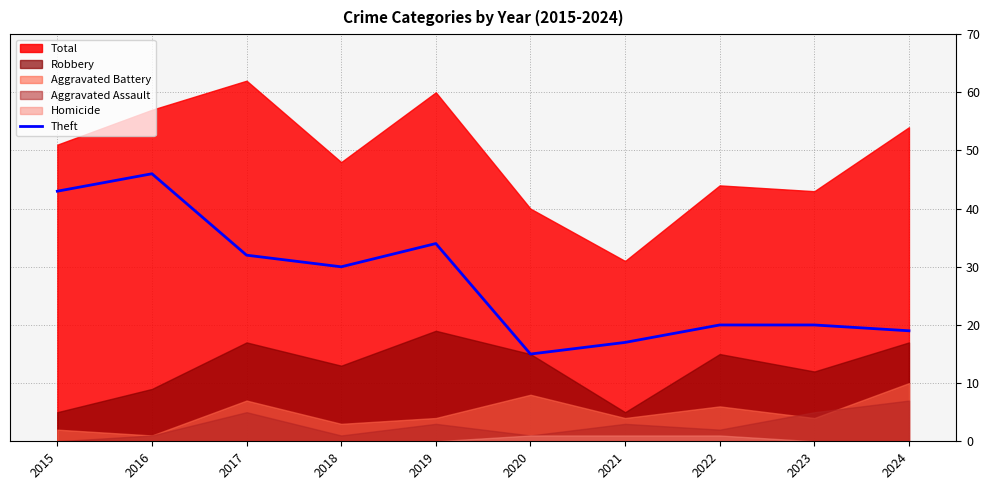

Which category has the lowest value in the Theft series?

2020